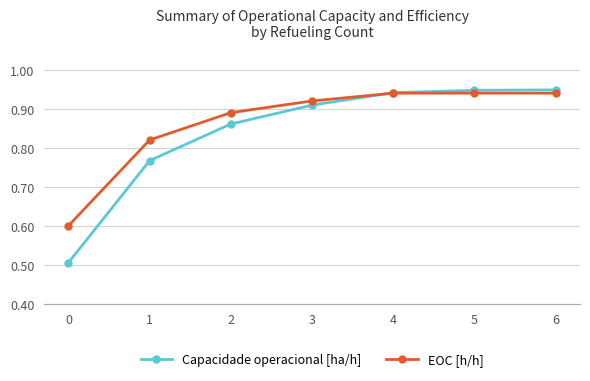

Count the EOC [h/h] values in the range 0 to 1.

7